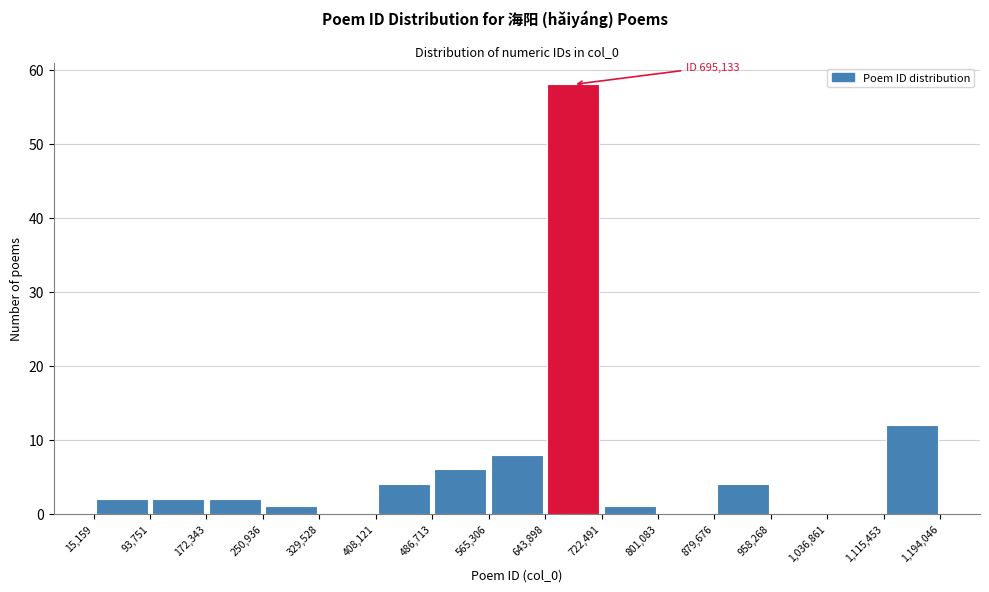

Over which range of the x-axis is the bar tallest?

643,898 to 722,491